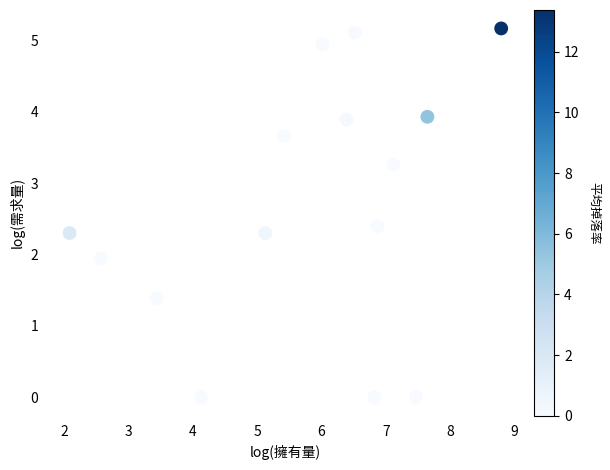

What is the range of Y values (max minus min)?

5.2